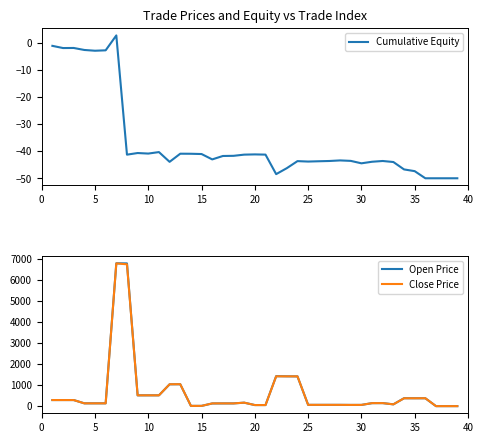

Which series changed the most between 10 and 13?

Open Price